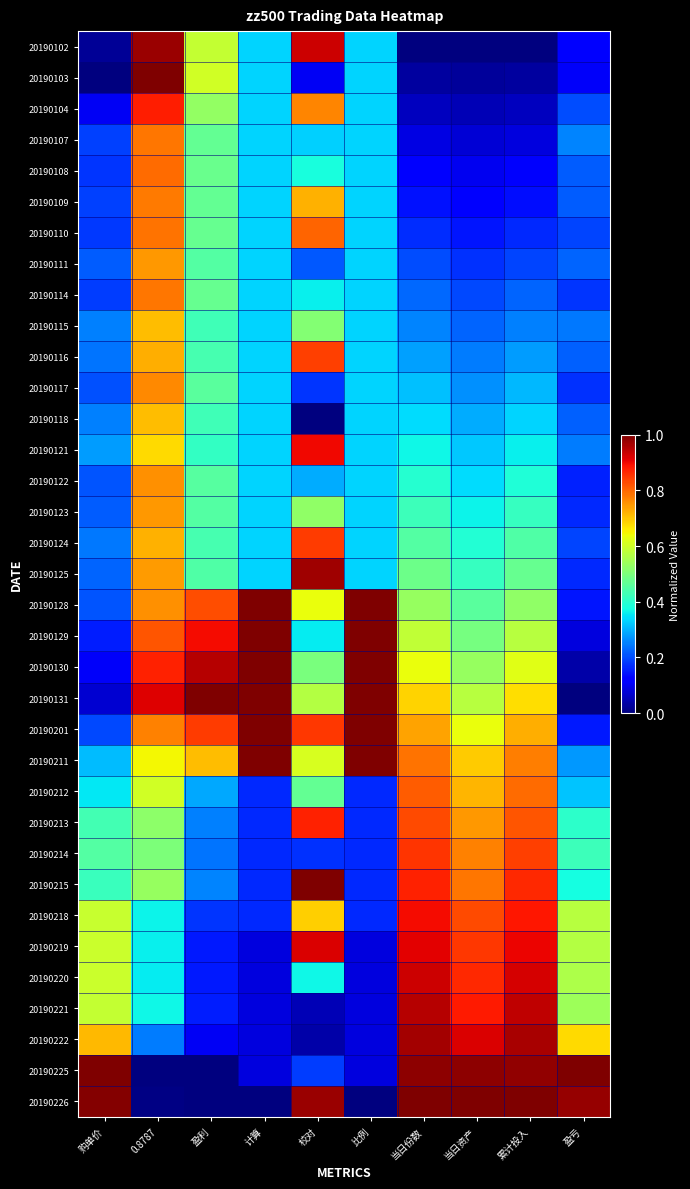

Between 当日资产 and 盈利, which is larger?

盈利